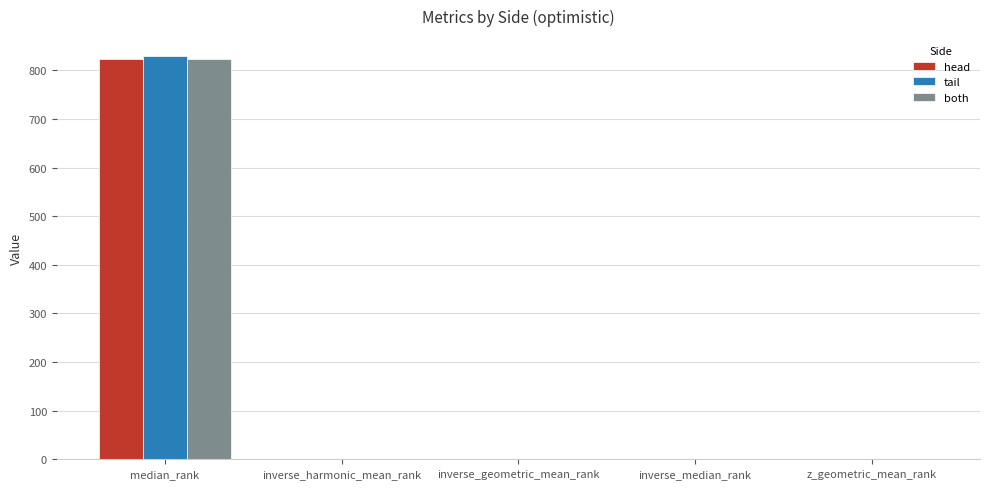

Count the number of data series in this chart.

3